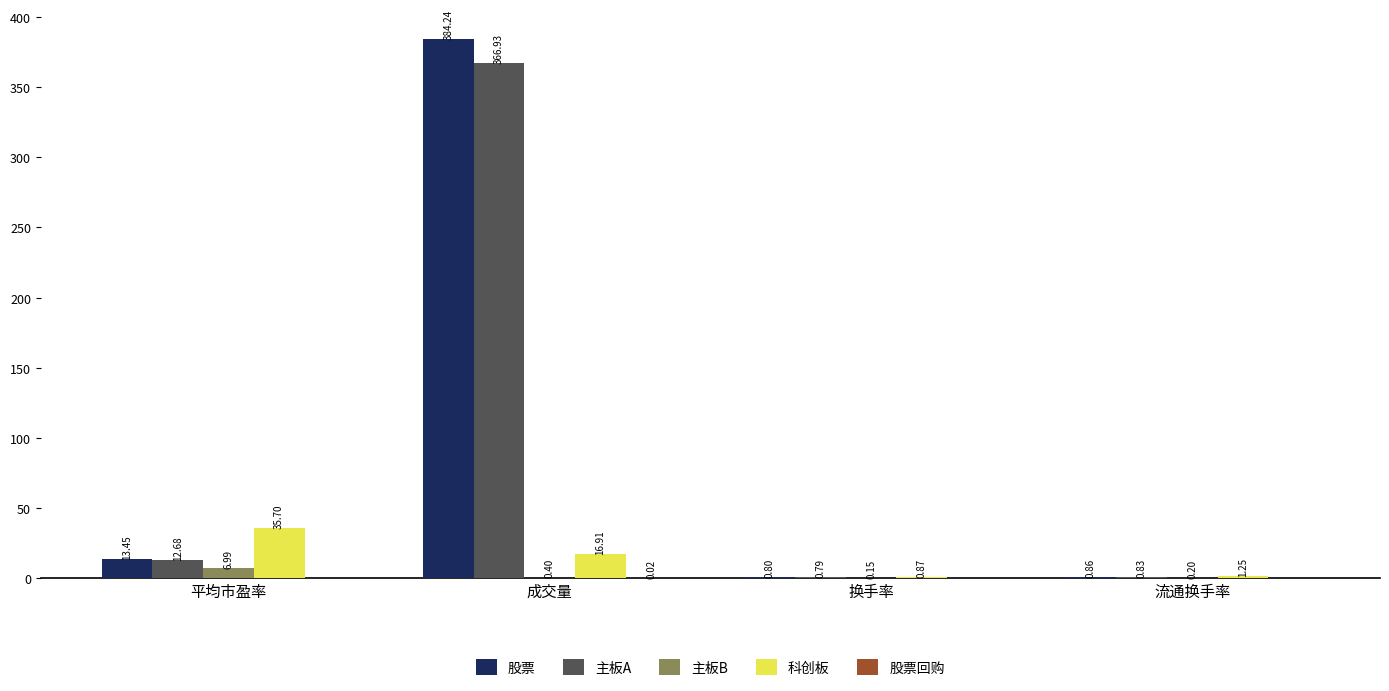

At which category does the chart reach its peak across all series?

成交量